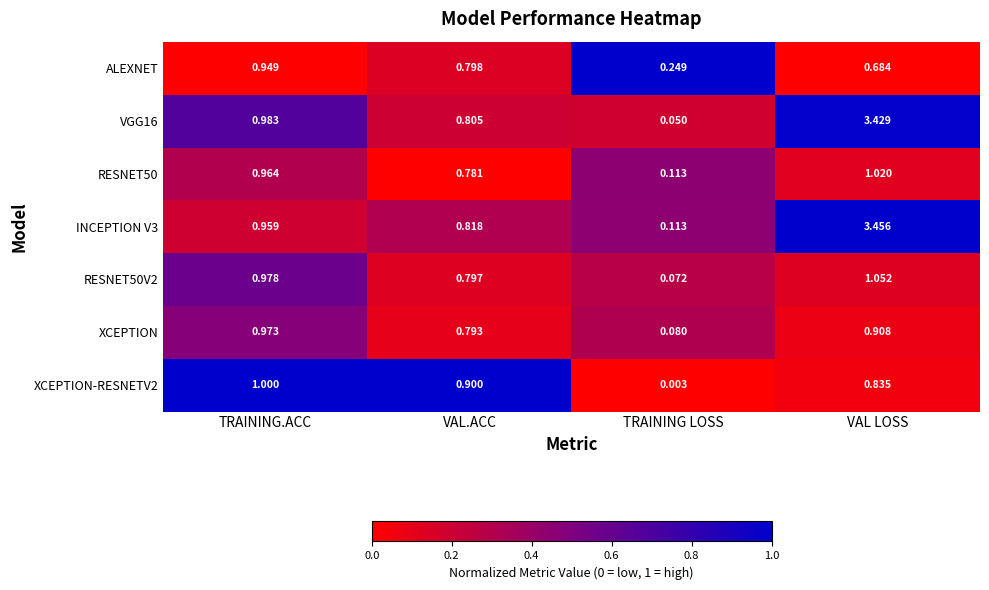

Where is RESNET50 nearest to the value 0?

TRAINING LOSS